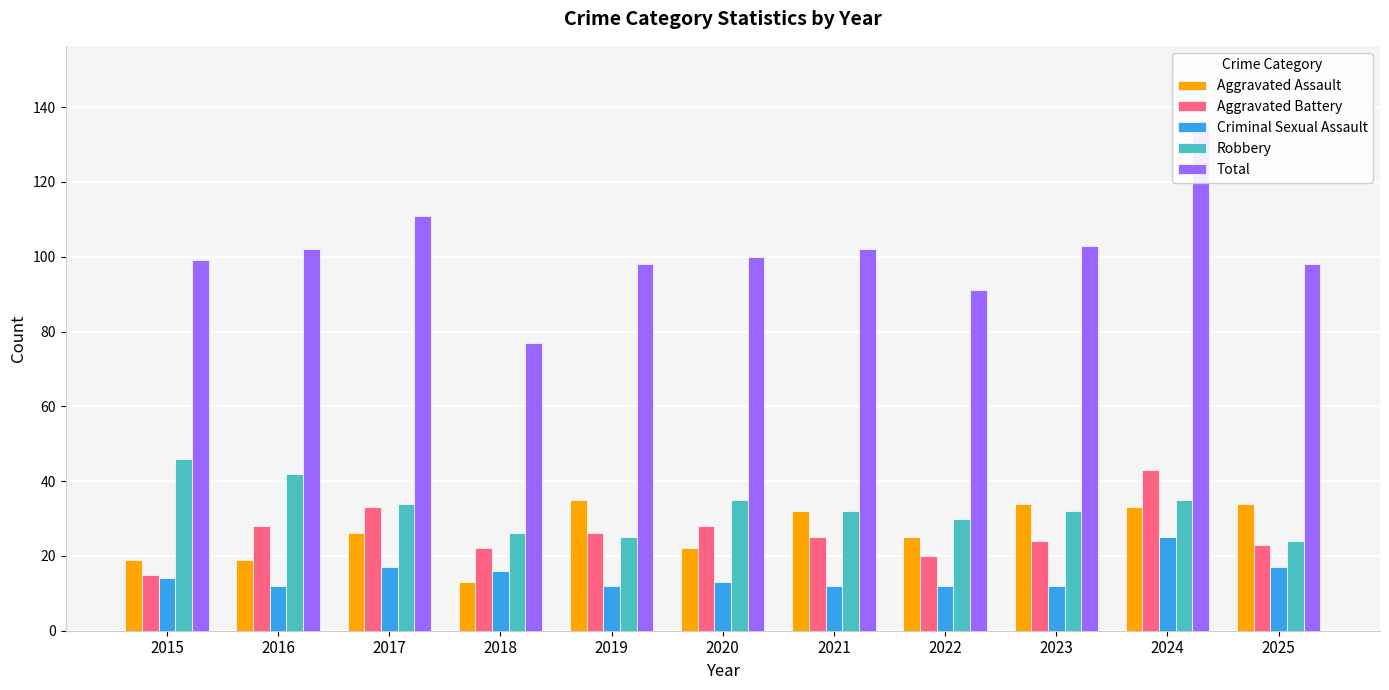

Reading left to right, extract all data points from this chart.

Aggravated Assault: 2015=19	2016=19	2017=26	2018=13	2019=35	2020=22	2021=32	2022=25	2023=34	2024=33	2025=34
Aggravated Battery: 2015=15	2016=28	2017=33	2018=22	2019=26	2020=28	2021=25	2022=20	2023=24	2024=43	2025=23
Criminal Sexual Assault: 2015=14	2016=12	2017=17	2018=16	2019=12	2020=13	2021=12	2022=12	2023=12	2024=25	2025=17
Robbery: 2015=46	2016=42	2017=34	2018=26	2019=25	2020=35	2021=32	2022=30	2023=32	2024=35	2025=24
Total: 2015=99	2016=102	2017=111	2018=77	2019=98	2020=100	2021=102	2022=91	2023=103	2024=136	2025=98